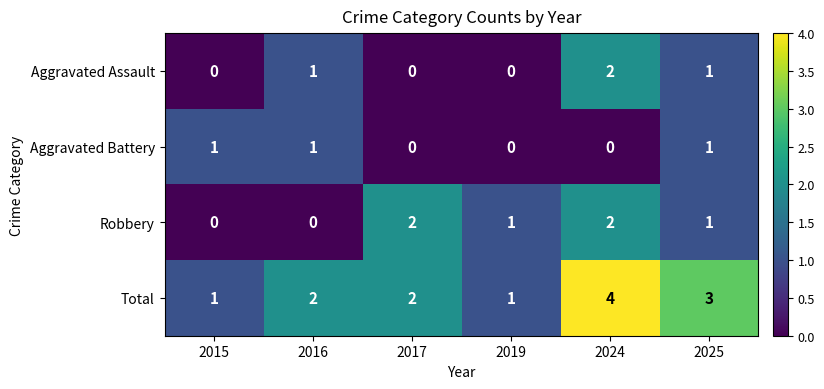

Reading left to right, extract all data points from this chart.

Aggravated Assault: 2015=0	2016=1	2017=0	2019=0	2024=2	2025=1
Aggravated Battery: 2015=1	2016=1	2017=0	2019=0	2024=0	2025=1
Robbery: 2015=0	2016=0	2017=2	2019=1	2024=2	2025=1
Total: 2015=1	2016=2	2017=2	2019=1	2024=4	2025=3